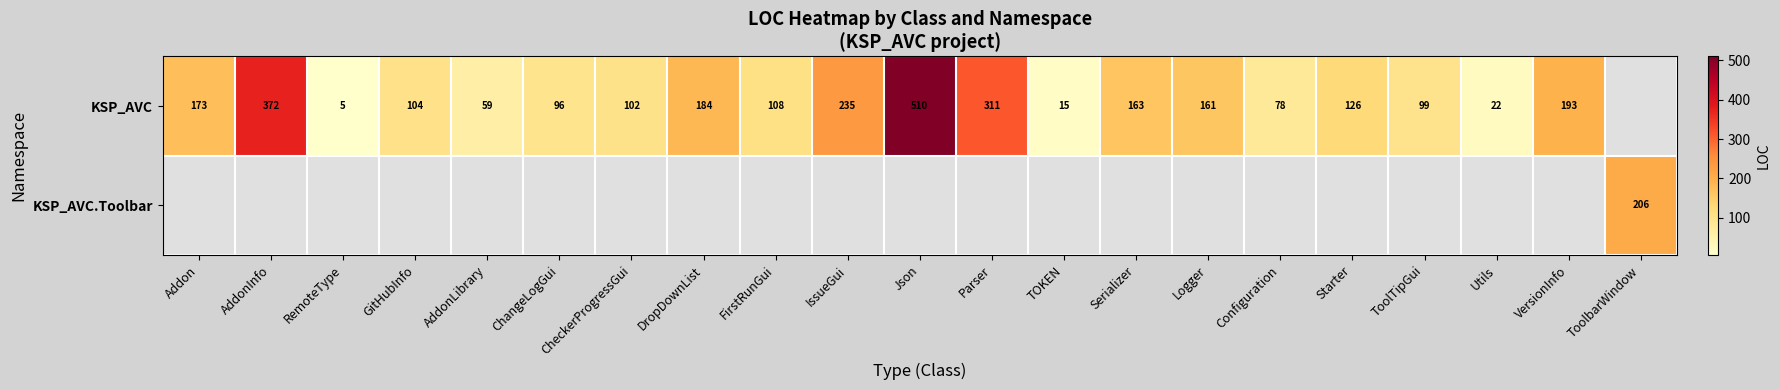

Is it true that KSP_AVC equals 59 at AddonLibrary?

True